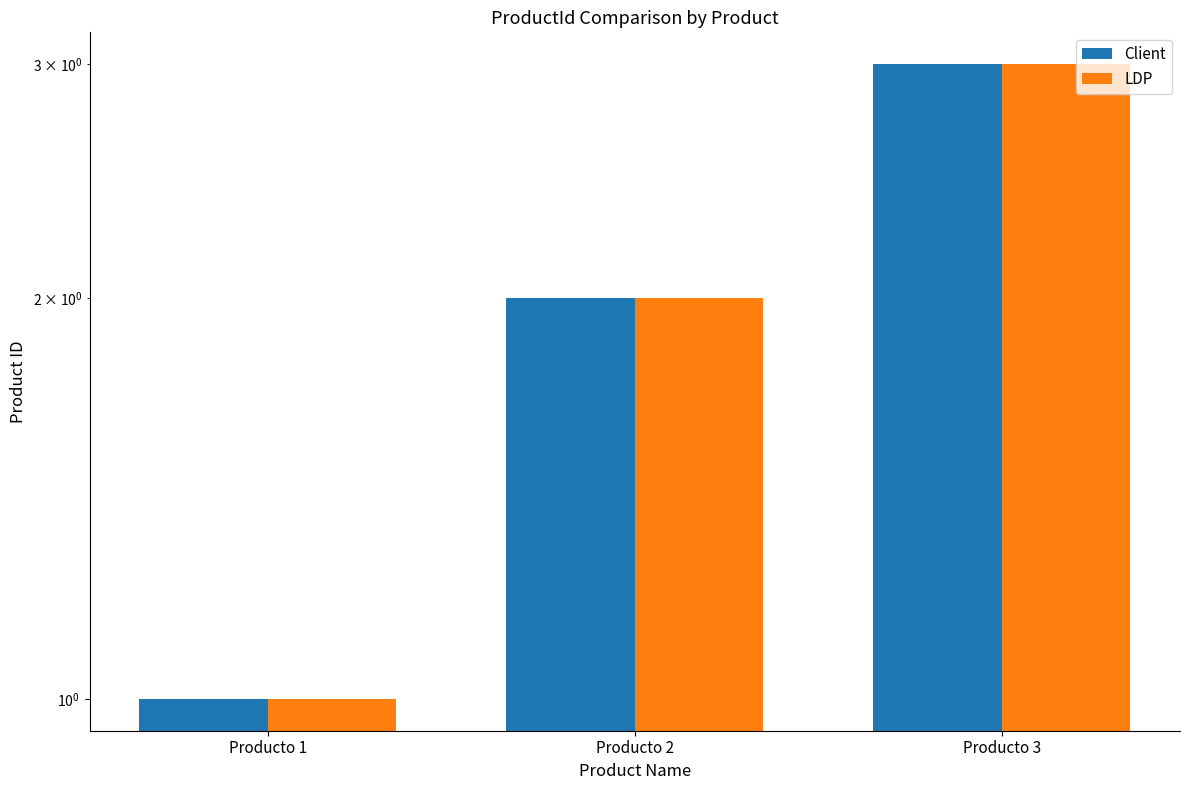

Which series changed the most between Producto 1 and Producto 3?

Client